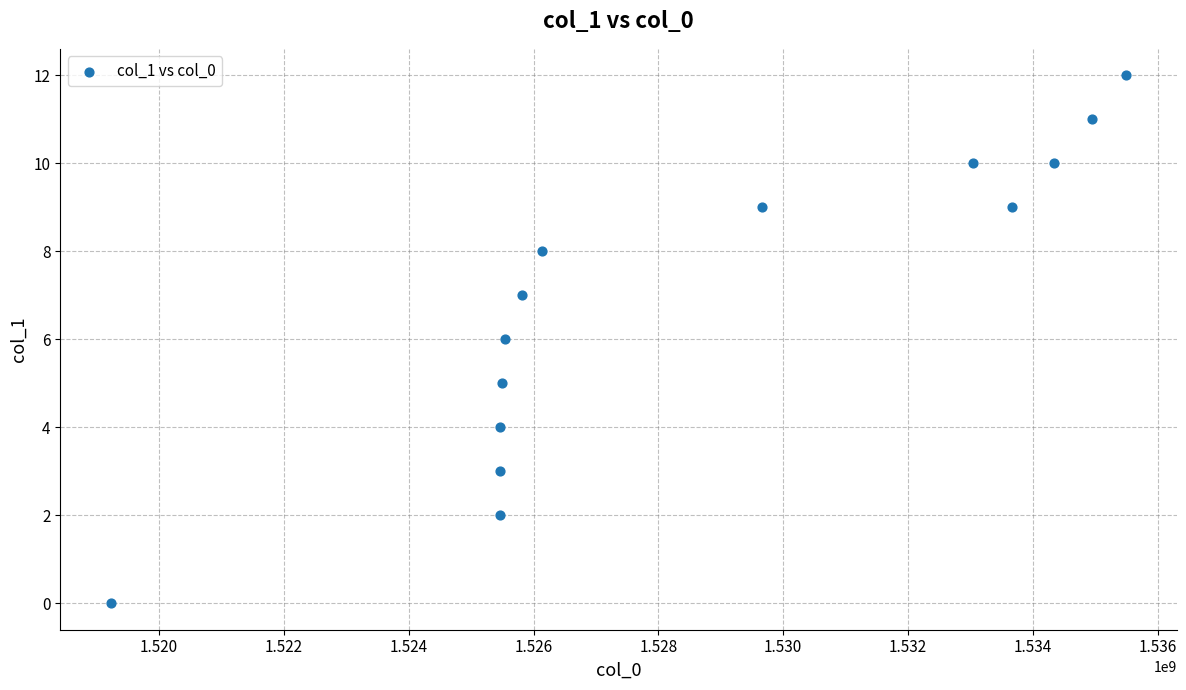

What is the range of Y values (max minus min)?

12